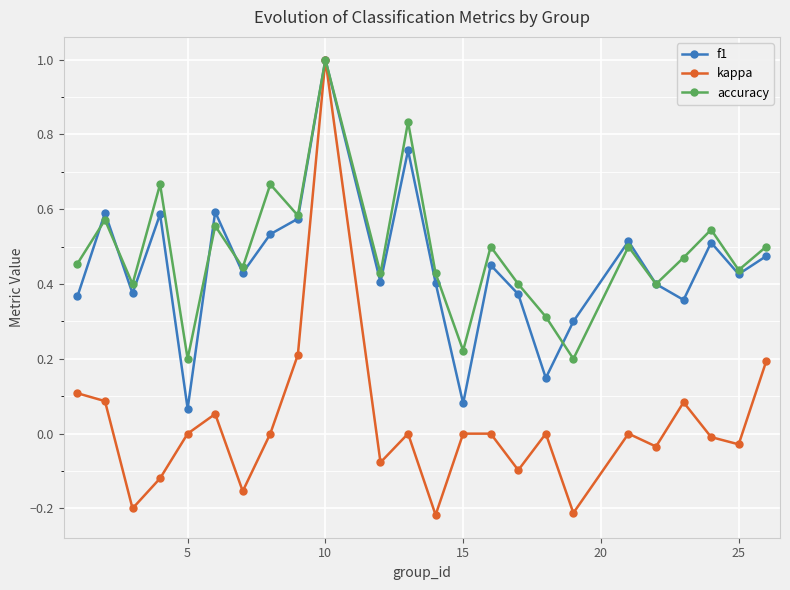

True or false: accuracy has more than 2 points higher than both neighbors.

True